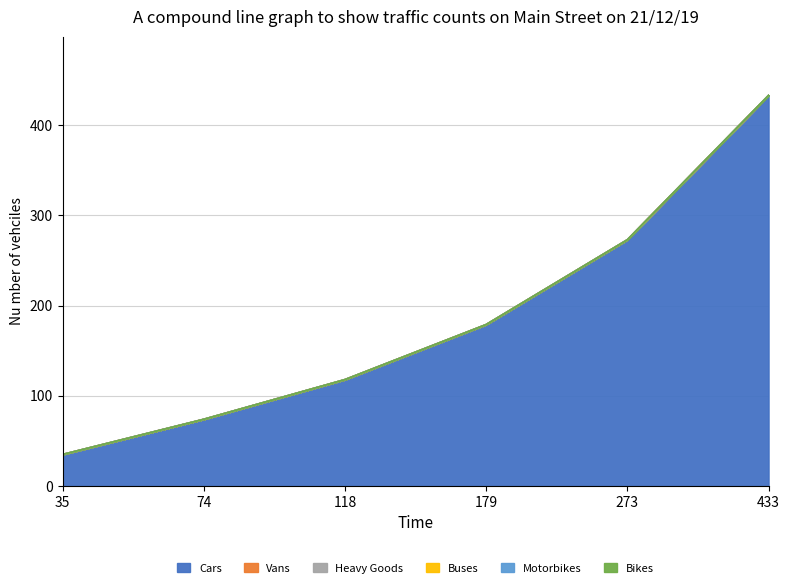

At which label does Cars first exceed 179?

273